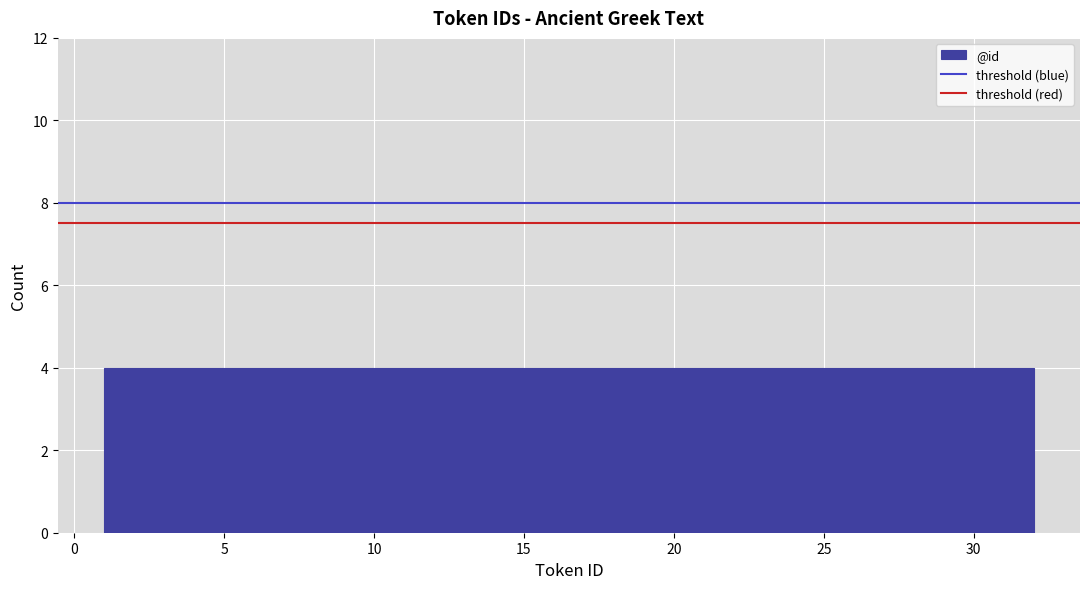

Reading left to right, list every bar in this chart as the range it spans on the x-axis followed by its height. Neither the bar edges nor the heights are printed on the chart, so give them approximately, as read against the axes.

1.0 to 5.0: 4
5.0 to 9.0: 4
9.0 to 12.5: 4
12.5 to 16.5: 4
16.5 to 20.5: 4
20.5 to 24.5: 4
24.5 to 28.0: 4
28.0 to 32.0: 4